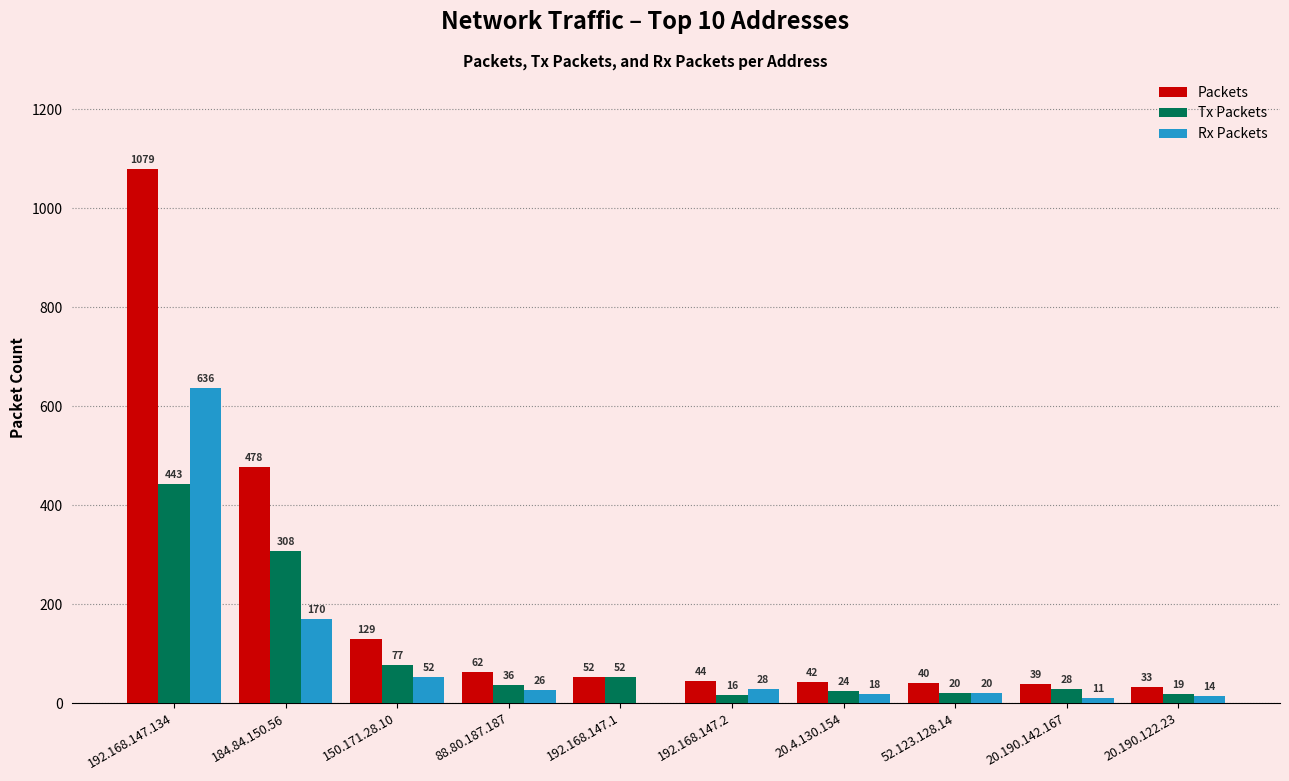

At which category is the sum across all series the highest?

192.168.147.134